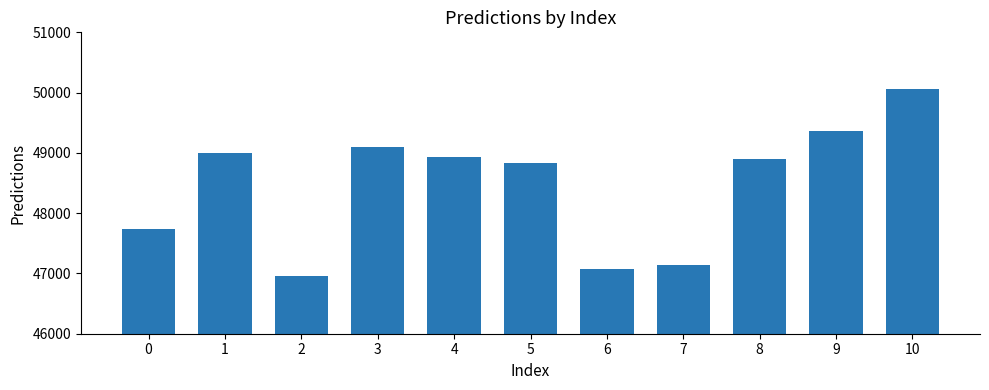

What is the minimum value shown in the chart?

46953.4